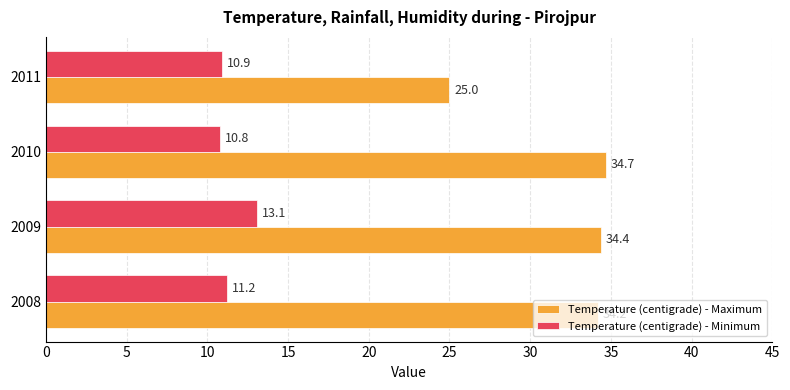

Which category has the lowest value across all series?

2010